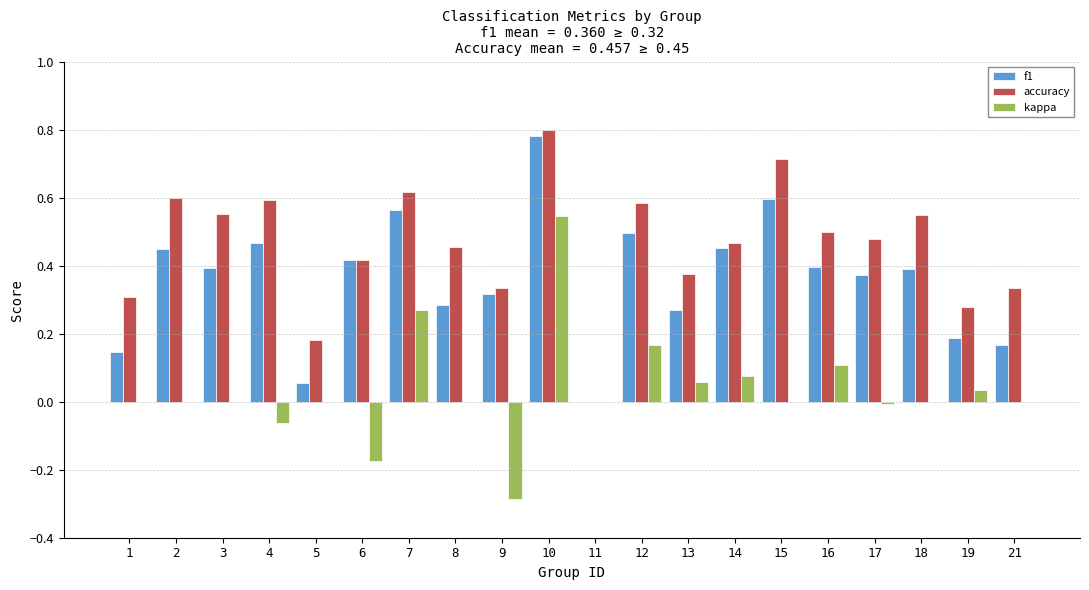

What is the total value across all series at 15?

1.3